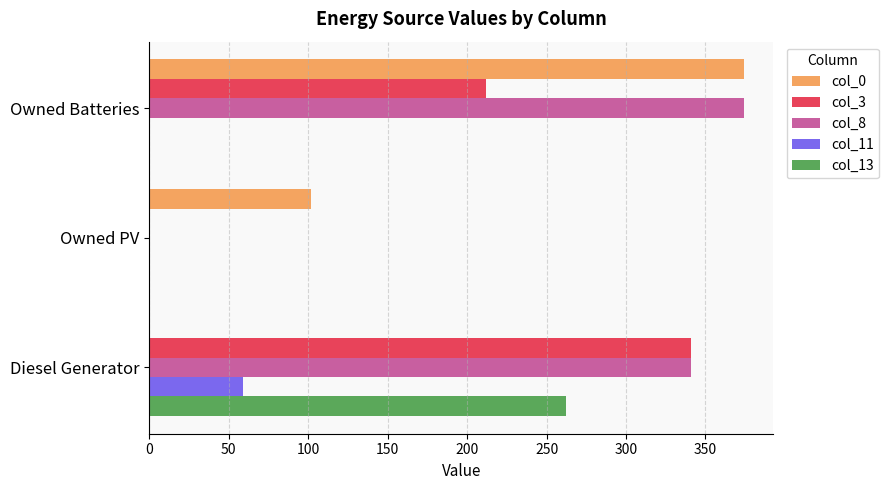

The col_3 series shows 0 at Owned PV. True or false?

True